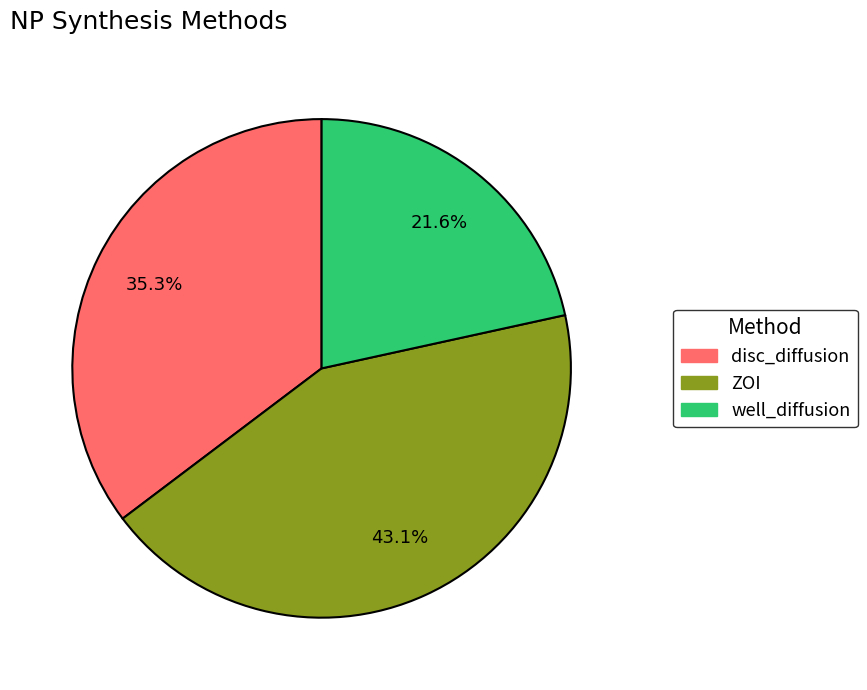

Which category has the biggest portion of the pie?

ZOI